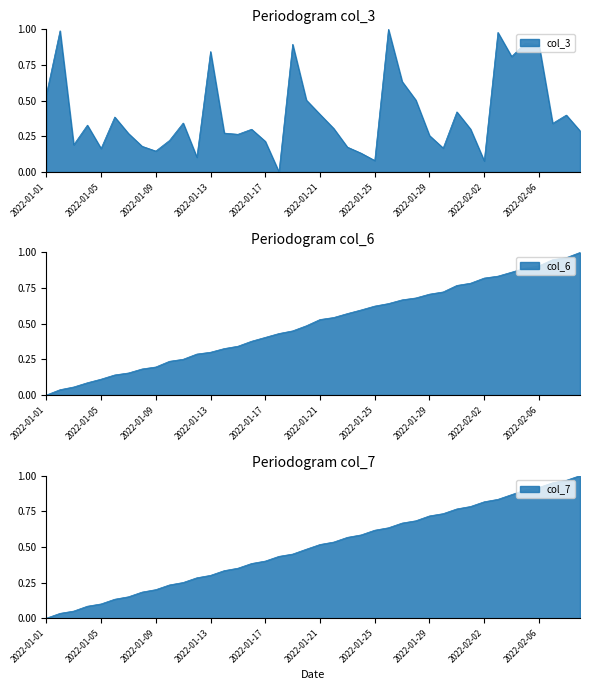

Which series has the largest range (max minus min)?

col_3